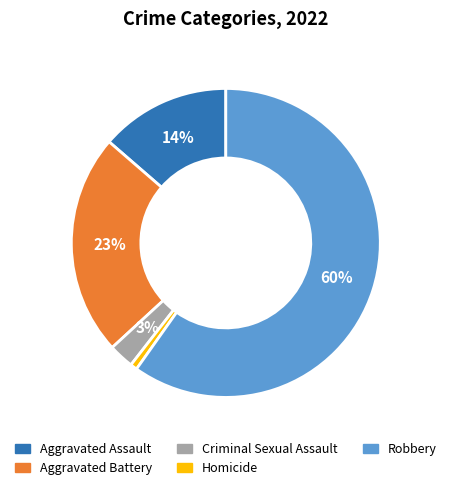

To the nearest percent, what percentage of the pie is Criminal Sexual Assault?

3%